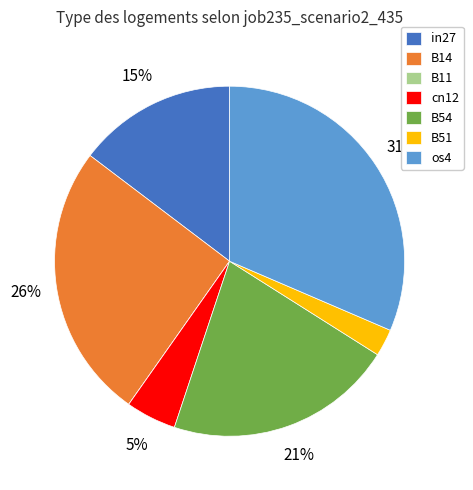

To the nearest percent, what is the average slice percentage?

14%